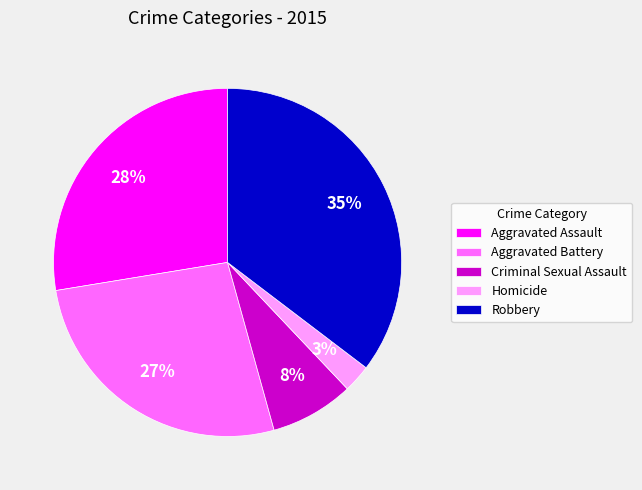

What is the ratio of the value at Aggravated Assault to the value at Robbery?

0.8